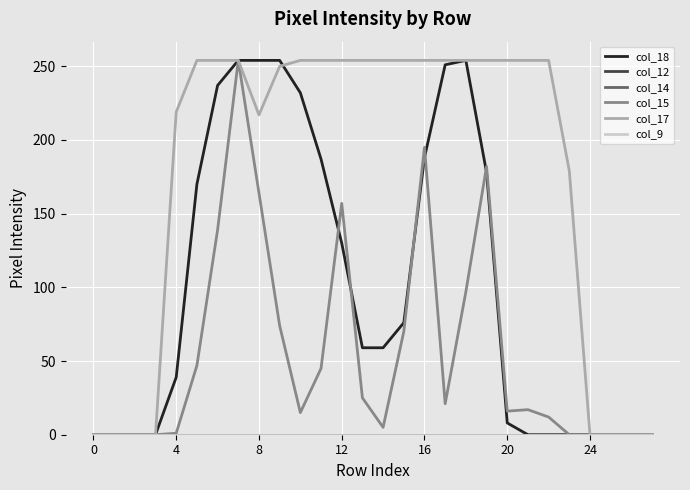

At which category is the sum across all series the highest?

7